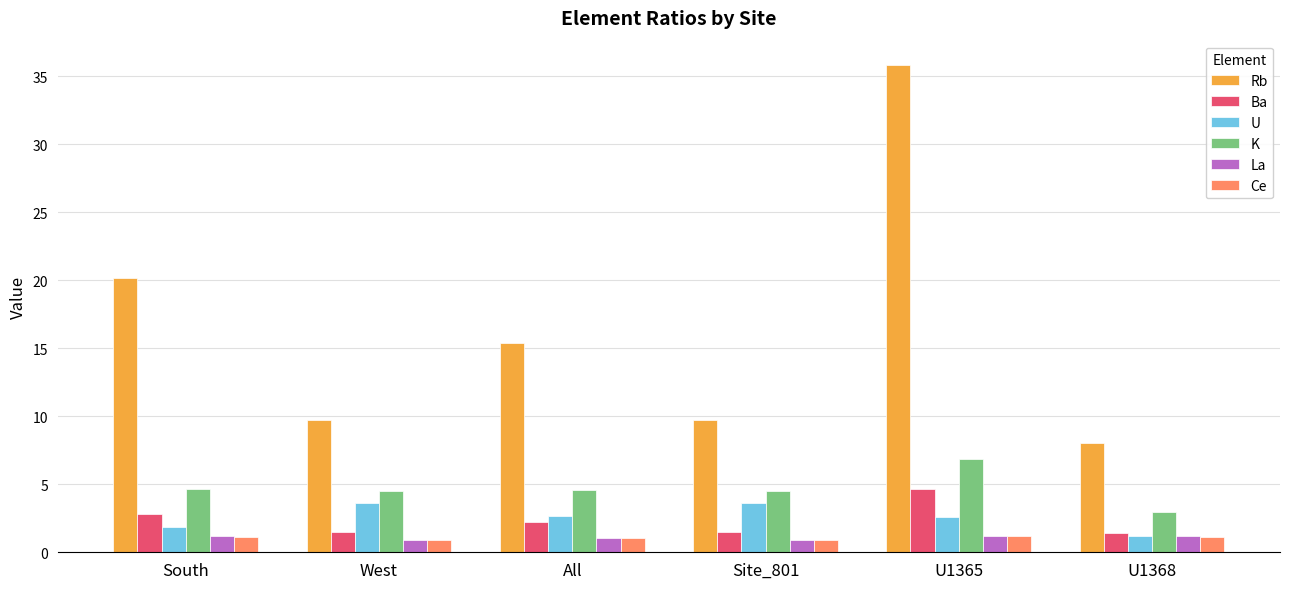

The Rb series shows 20.2 at South. True or false?

True